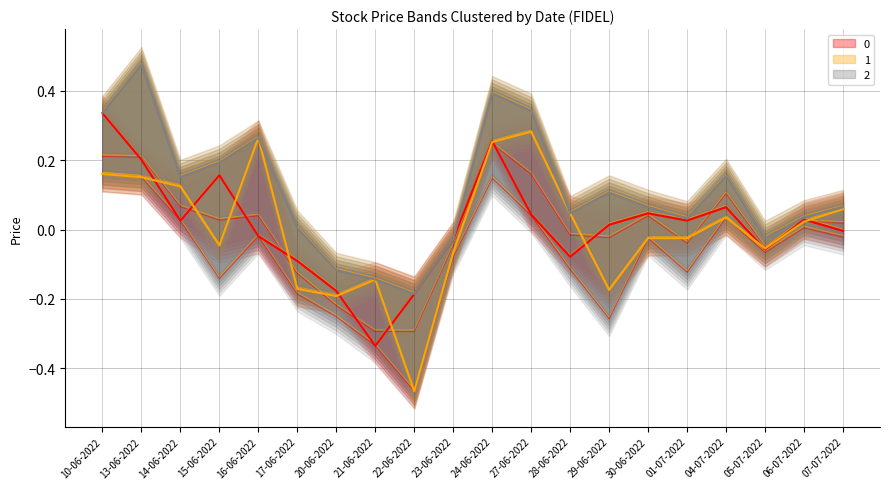

What is the label of the 18th point from the right?

14-06-2022